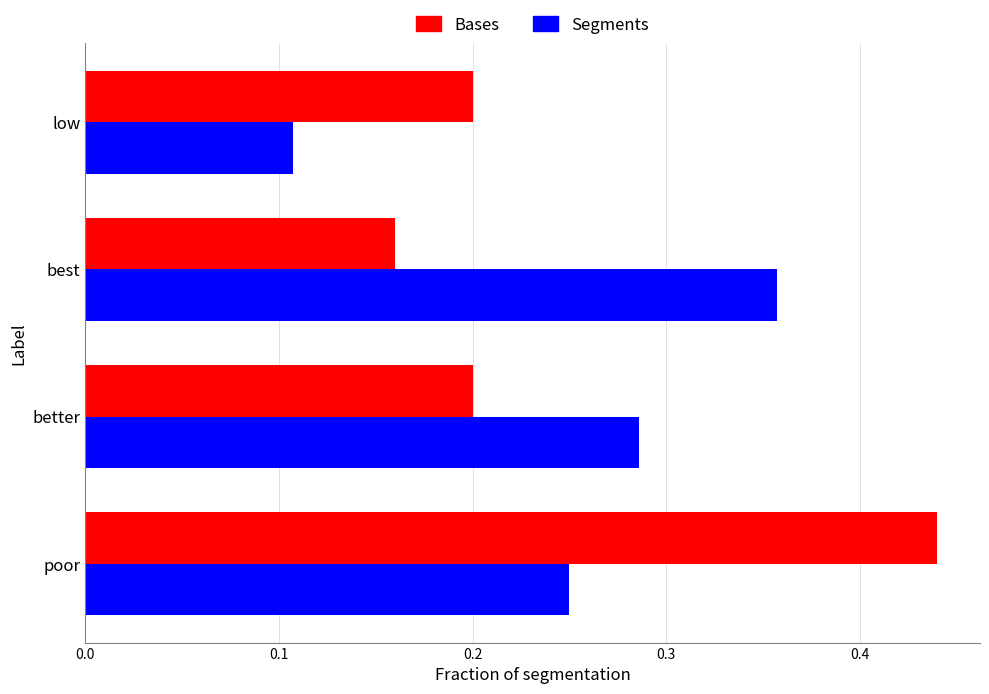

At how many categories does at least one series exceed 0?

4